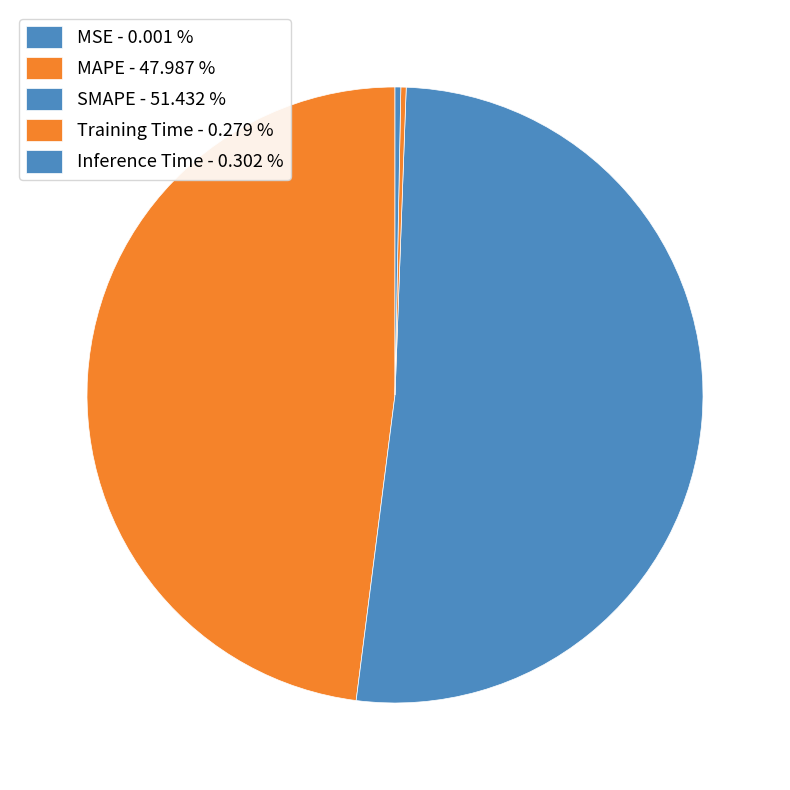

What is the smallest slice in the pie chart?

MSE